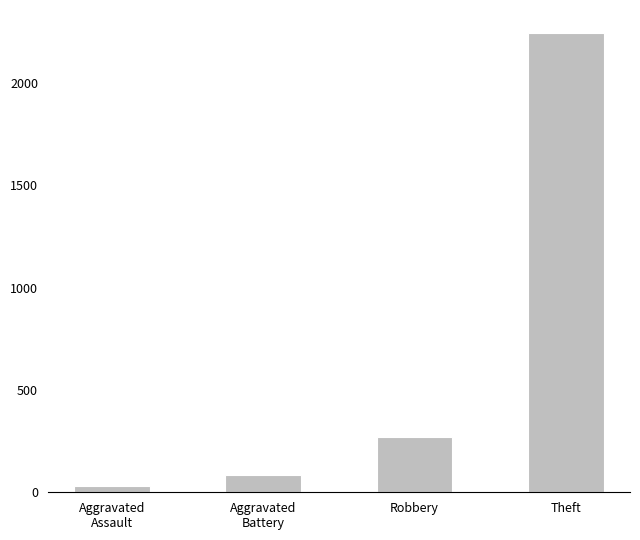

What is the label of the 1st bar from the right?

Theft